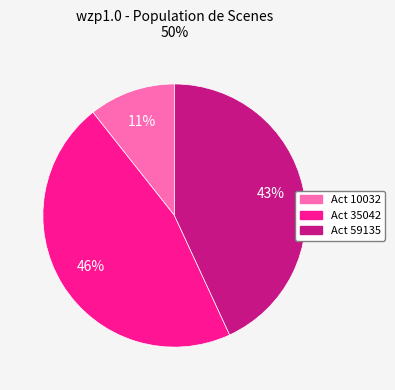

Count the number of slices in the pie.

3